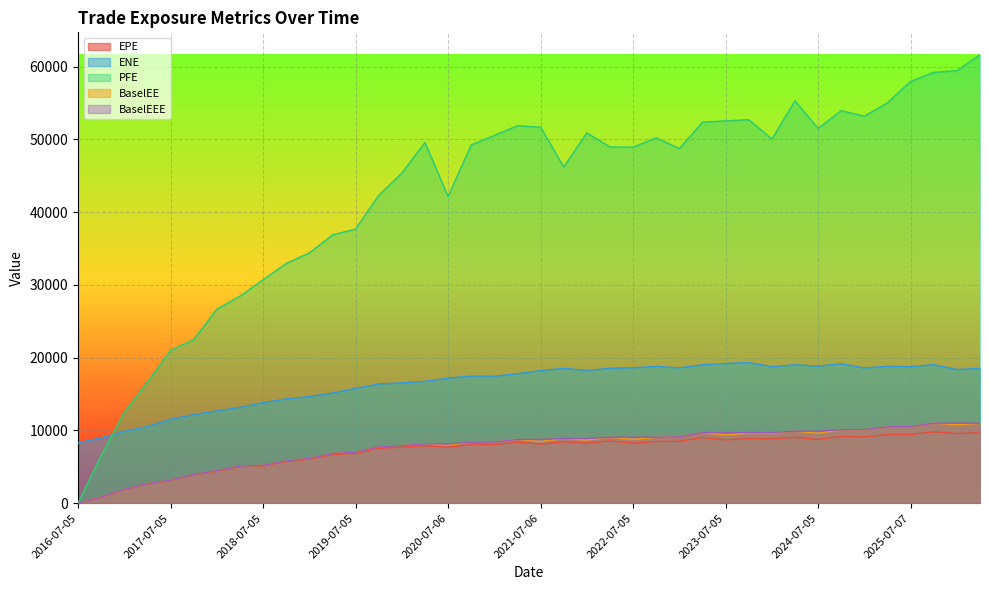

What is the total value across all series at 2017-01-05?

28104.0